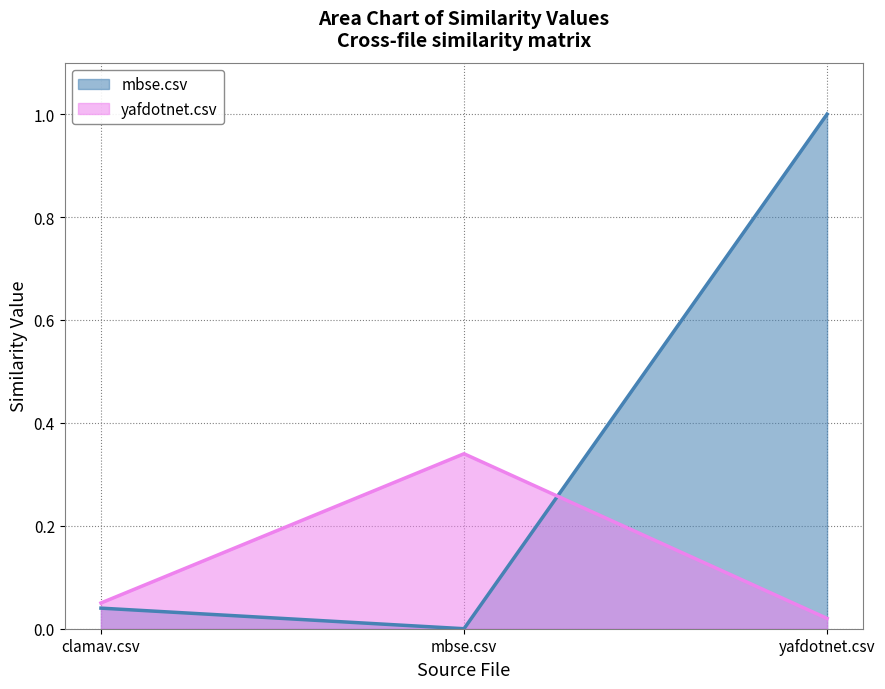

The value of yafdotnet.csv at yafdotnet.csv is 0.0. True or false?

False